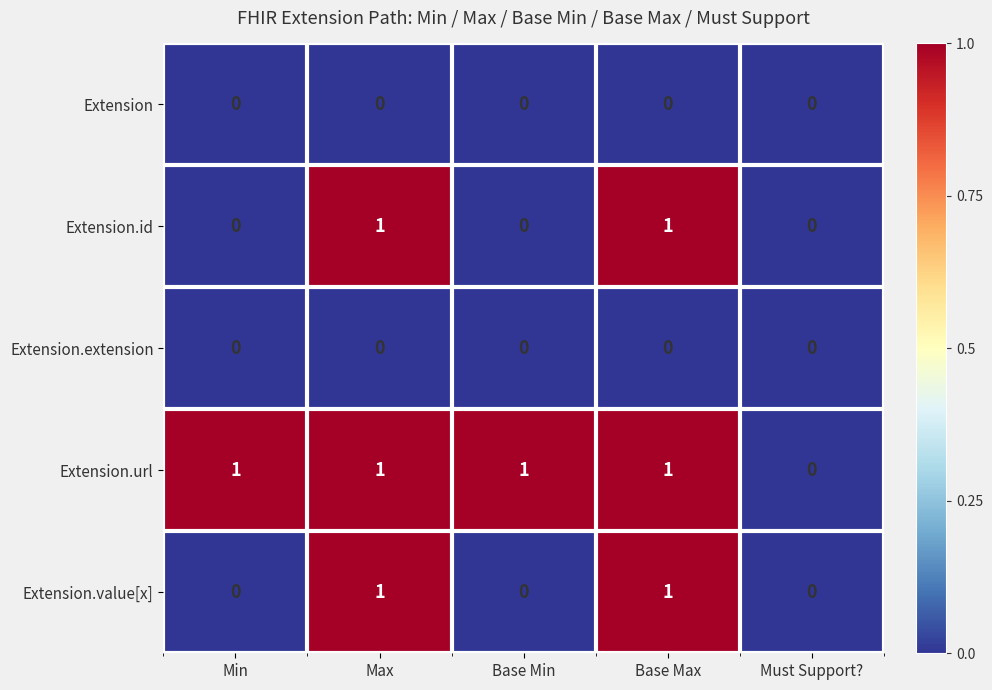

The Extension.value[x] series shows 0 at Must Support?. True or false?

True